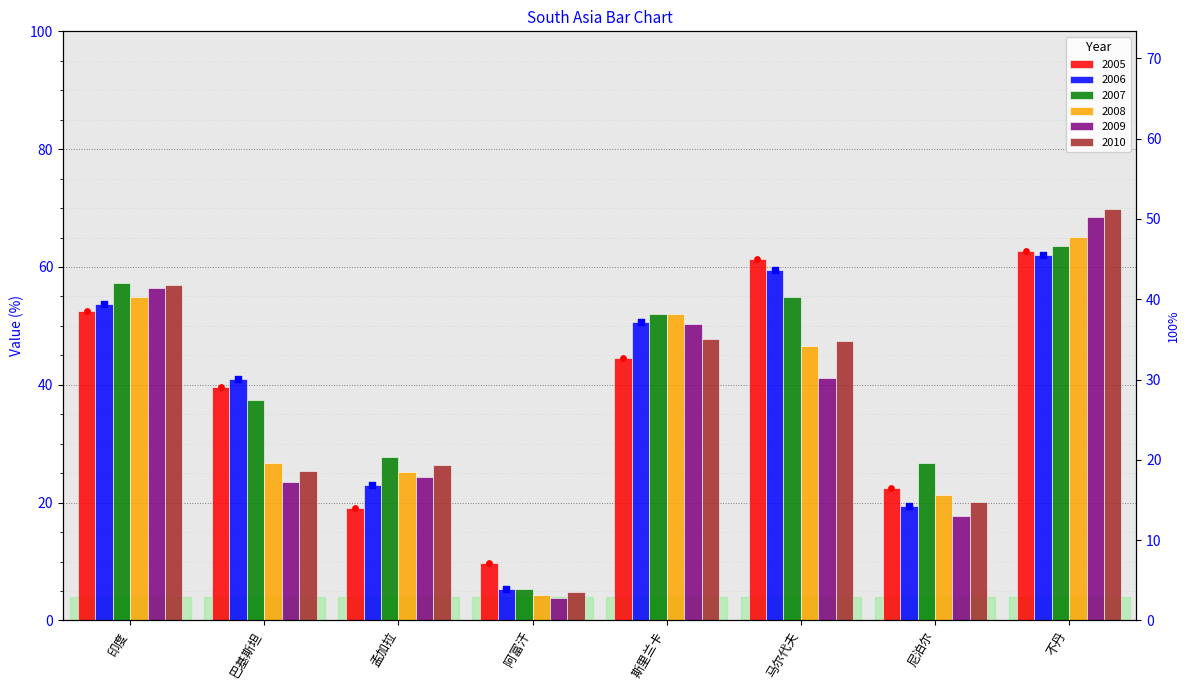

Which series contains the highest Y value?

2010